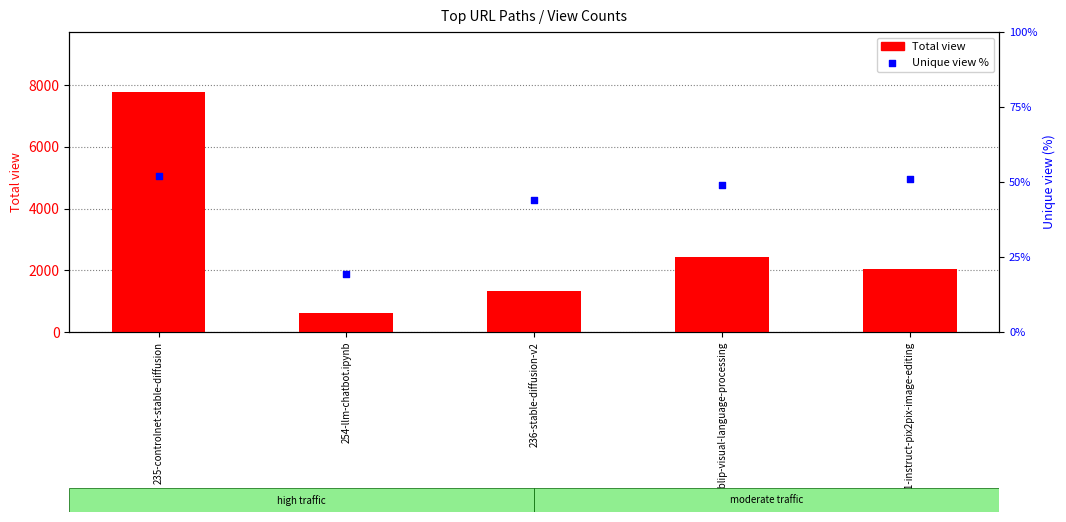

Is the value of Unique view % at 236-stable-diffusion-v2 greater than the value of Total view at 235-controlnet-stable-diffusion?

No